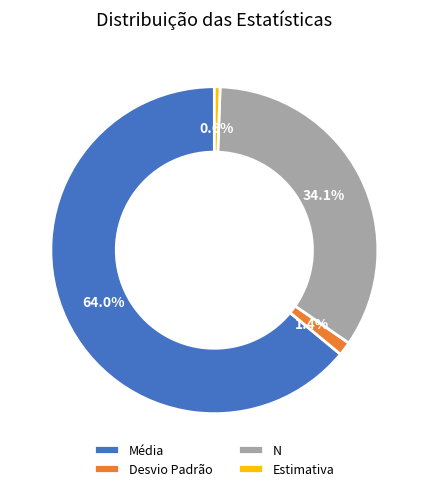

To the nearest percent, what portion does Desvio Padrão represent?

1%